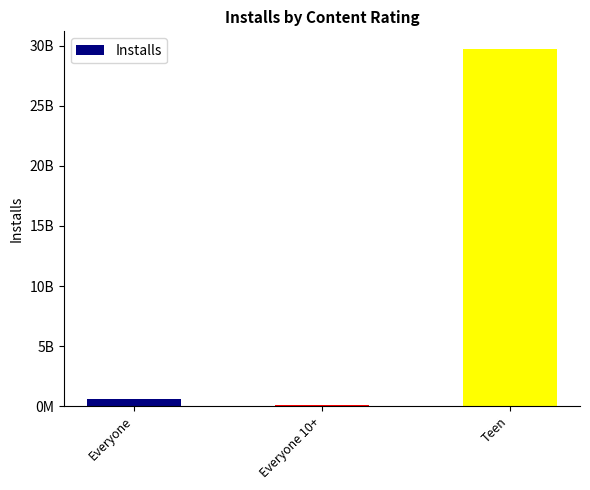

What is the sum of the values at Everyone 10+ and Teen?

29822928829